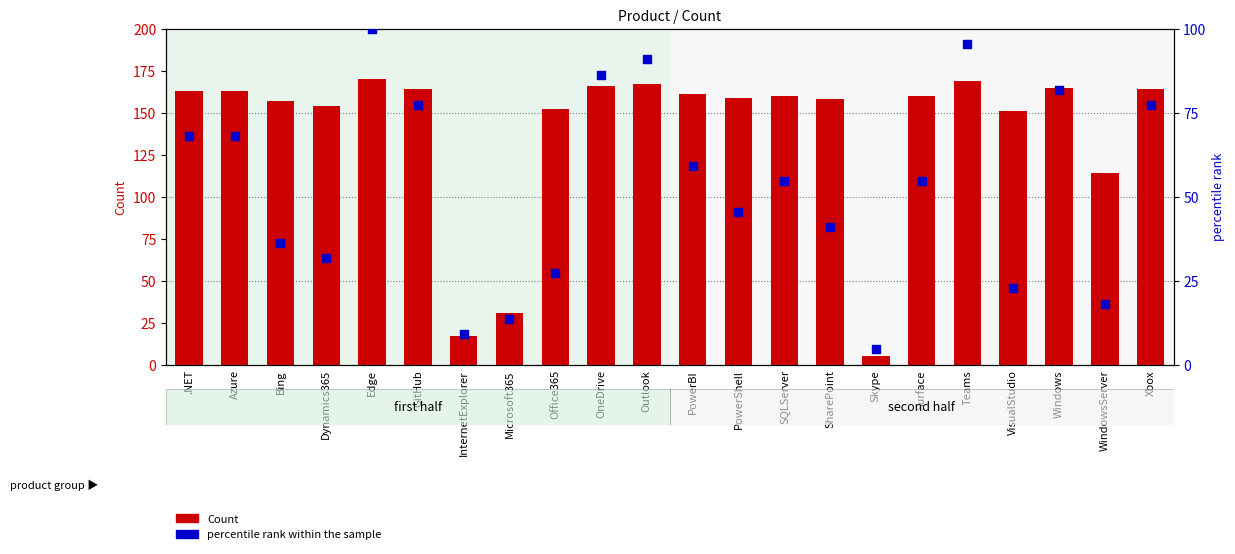

At which category is the sum across all series the highest?

Edge